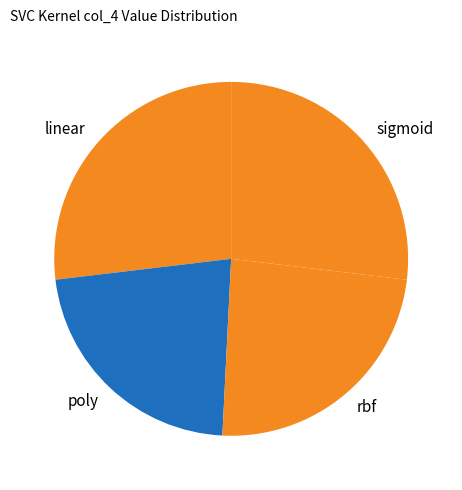

The linear slice represents 27% of the pie. True or false?

True